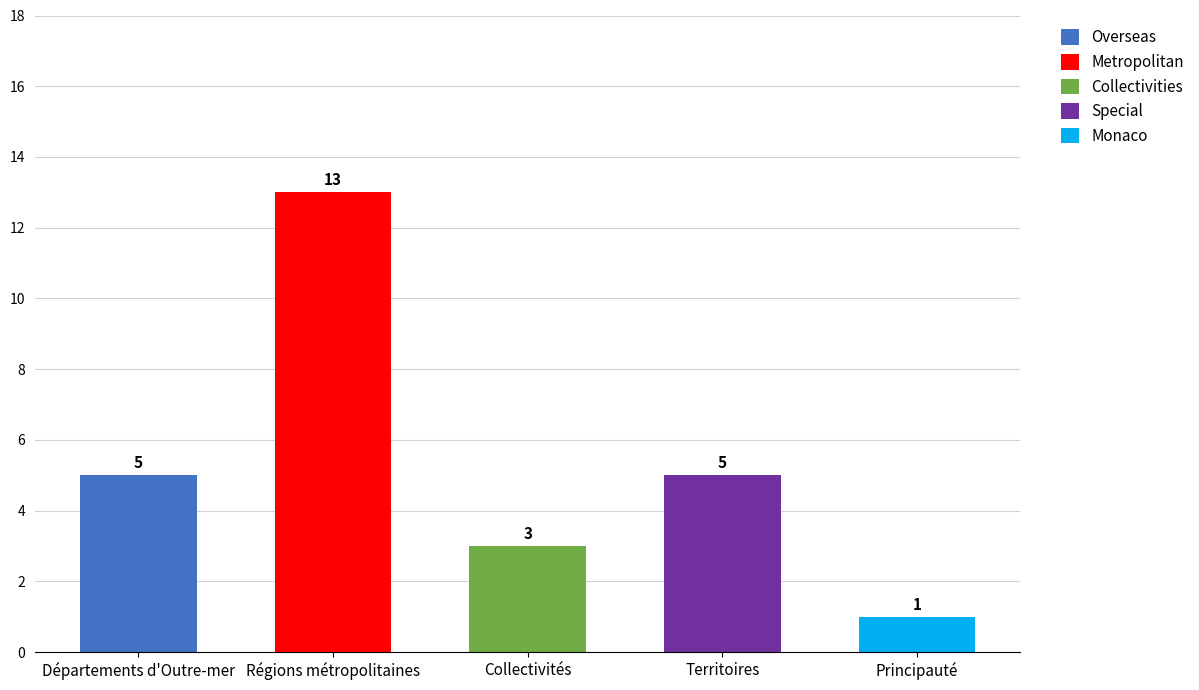

Is the value of Special at Départements d'Outre-mer greater than the value of Metropolitan at Régions métropolitaines?

No